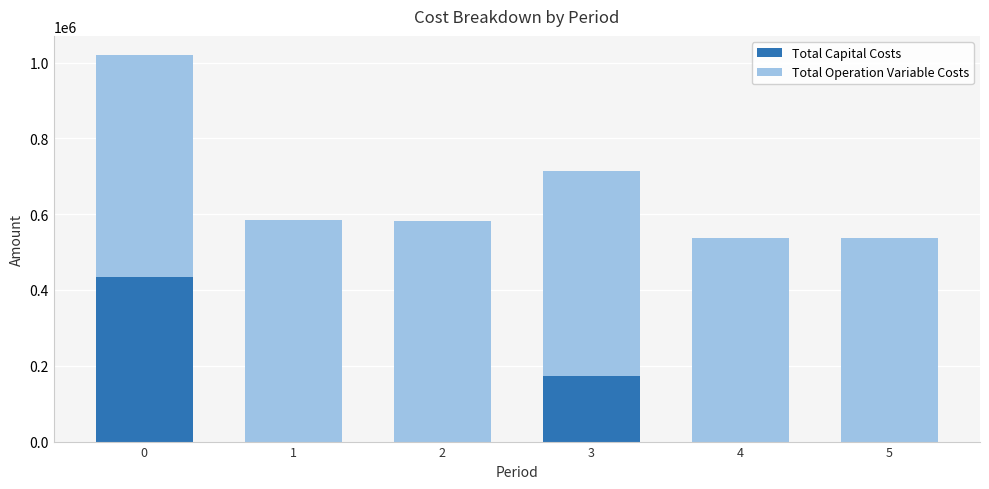

Reading left to right, what are the values for Total Capital Costs?

0=433312.0	1=0.0	2=0.0	3=173600.0	4=0.0	5=0.0